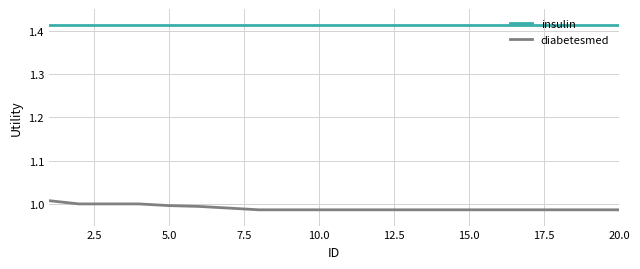

Which series has the largest total across all categories?

insulin